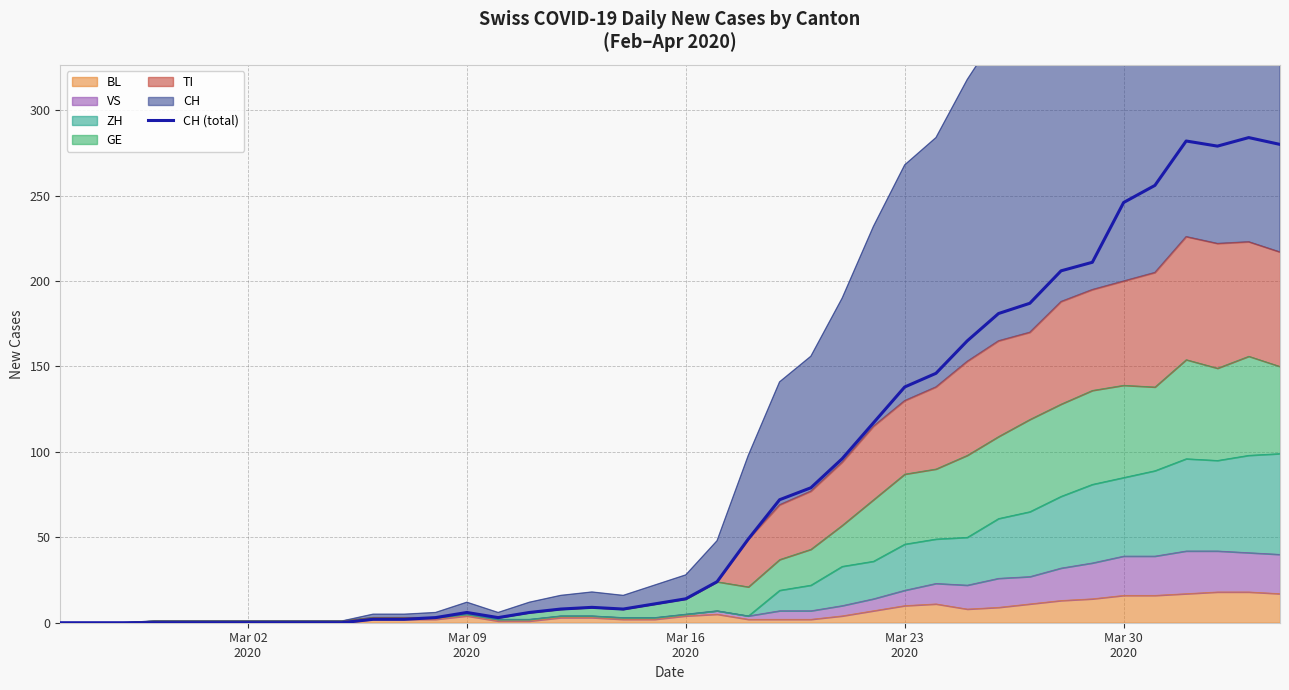

How many interior local peaks (higher than both neighbors) does the data have?

4